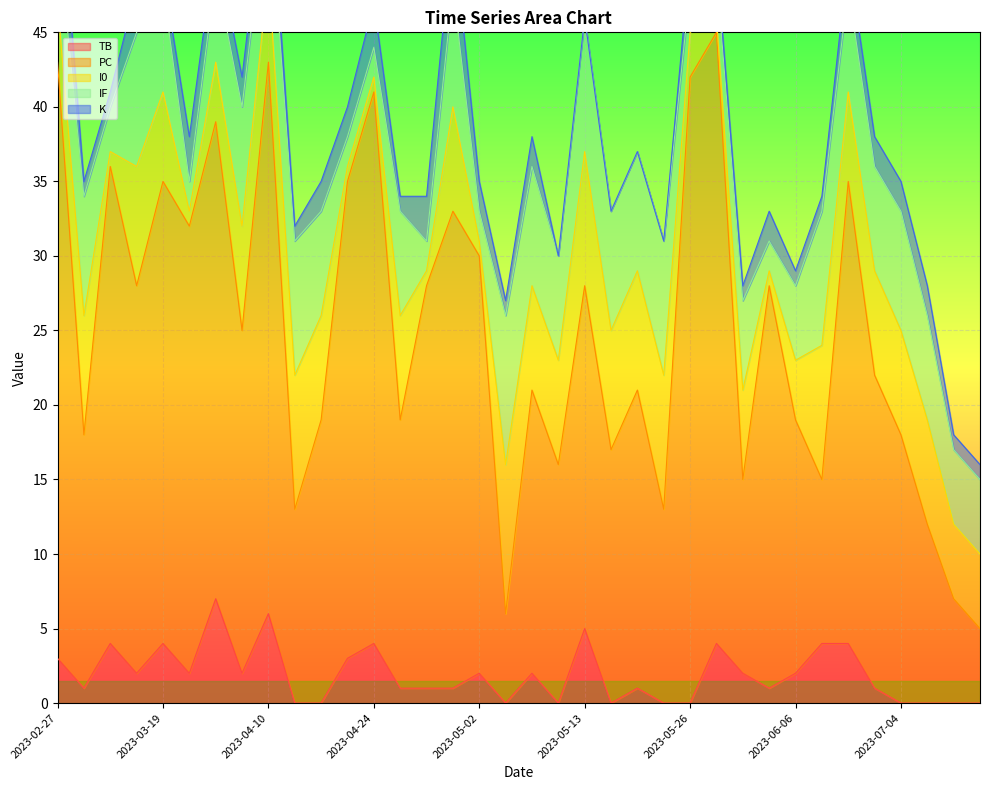

What is the approximate value of TB at 2023-05-18?

1